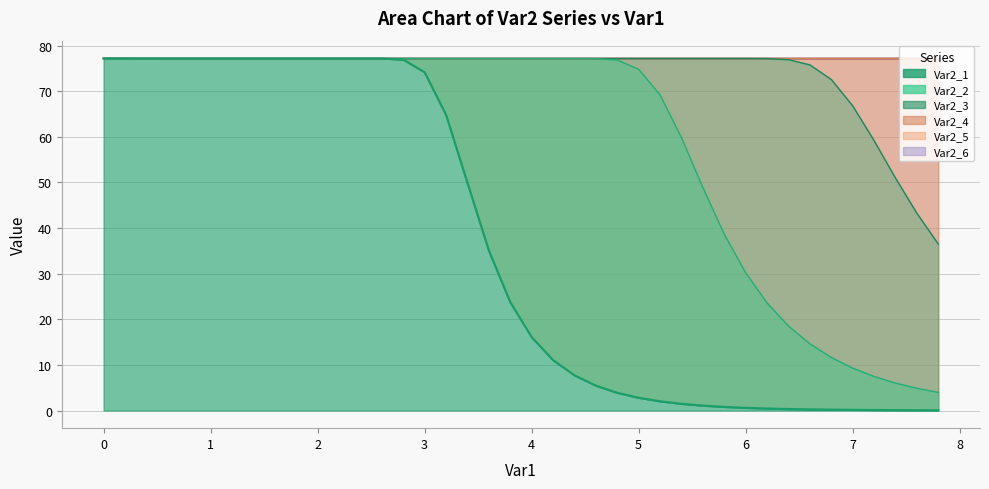

What are all the series names shown in the legend?

Var2_1, Var2_2, Var2_3, Var2_4, Var2_5, Var2_6